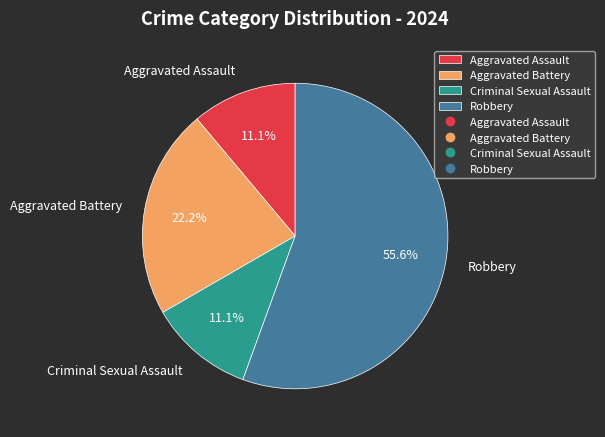

To the nearest percent, what is the average slice percentage?

25%